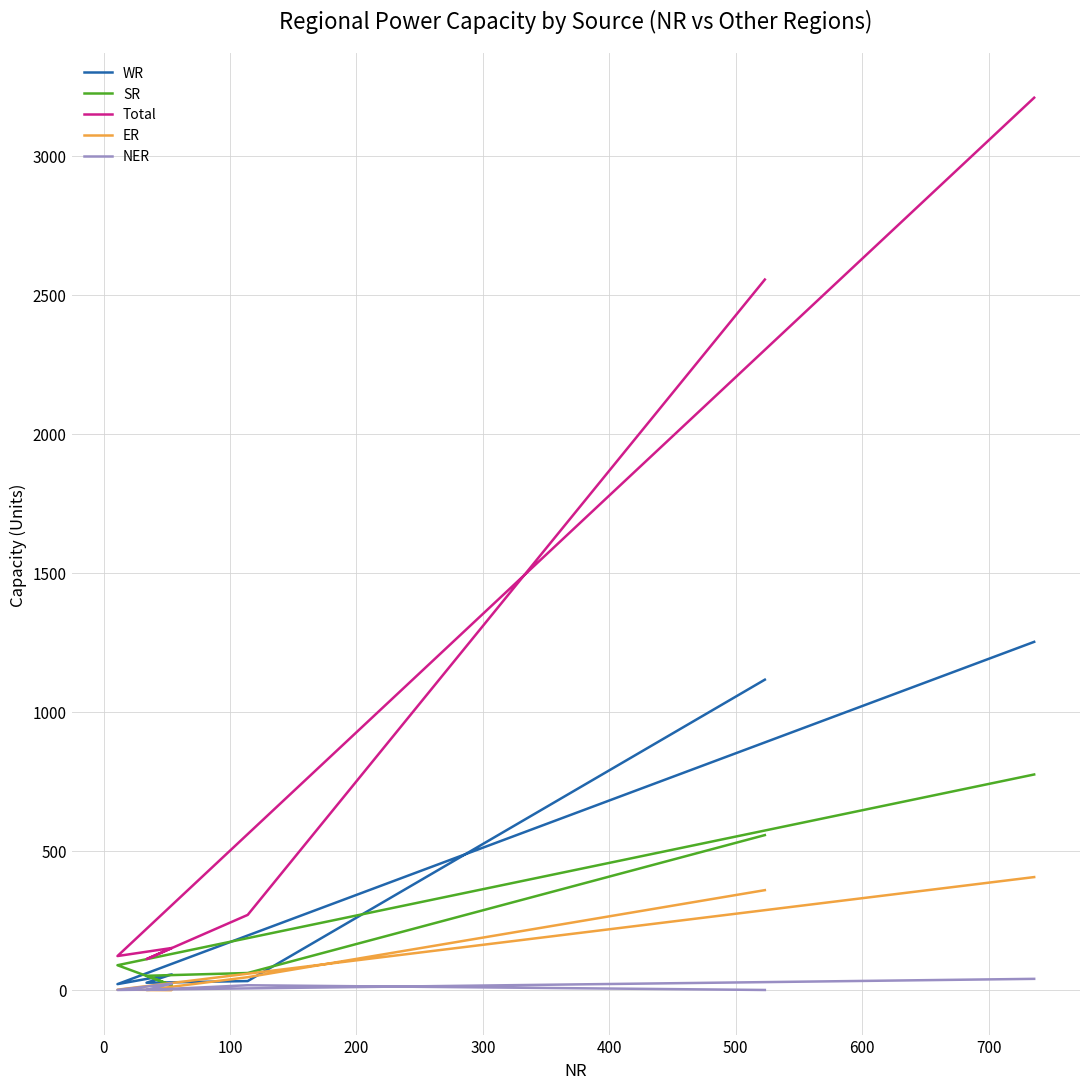

What position from the right is 0?

5